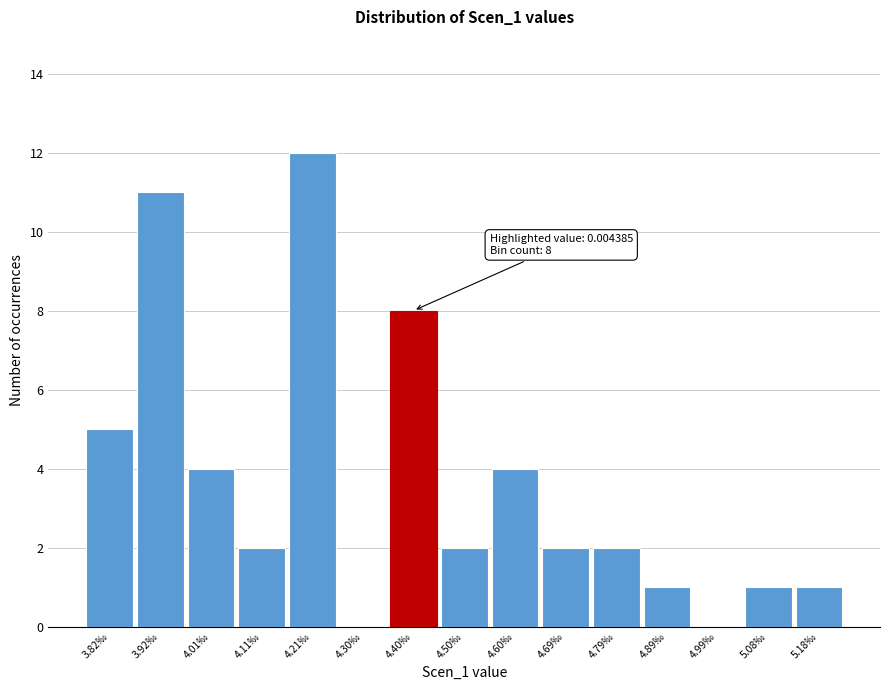

Reading left to right, what are all the values shown in this chart?

3.82‰=5	3.92‰=11	4.01‰=4	4.11‰=2	4.21‰=12	4.30‰=0	4.40‰=8	4.50‰=2	4.60‰=4	4.69‰=2	4.79‰=2	4.89‰=1	4.99‰=0	5.08‰=1	5.18‰=1